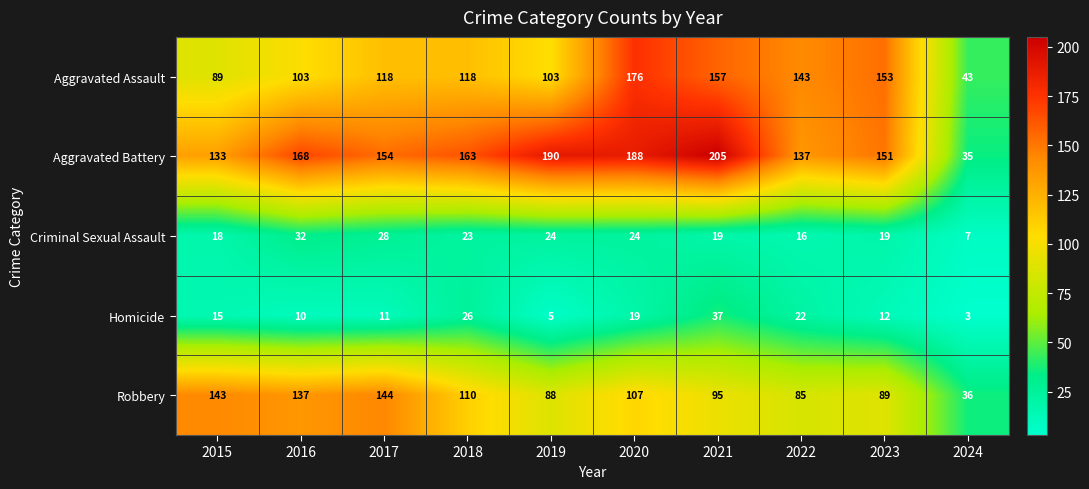

At how many categories does at least one series exceed 182?

3